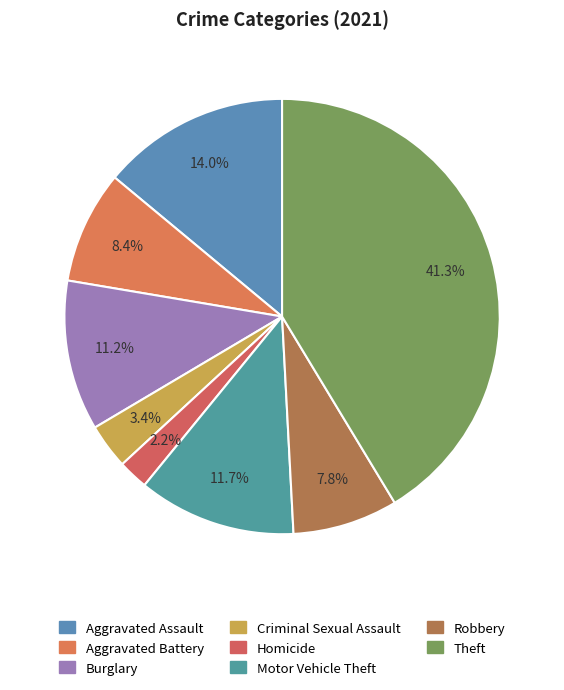

How many slices are in this pie chart?

8